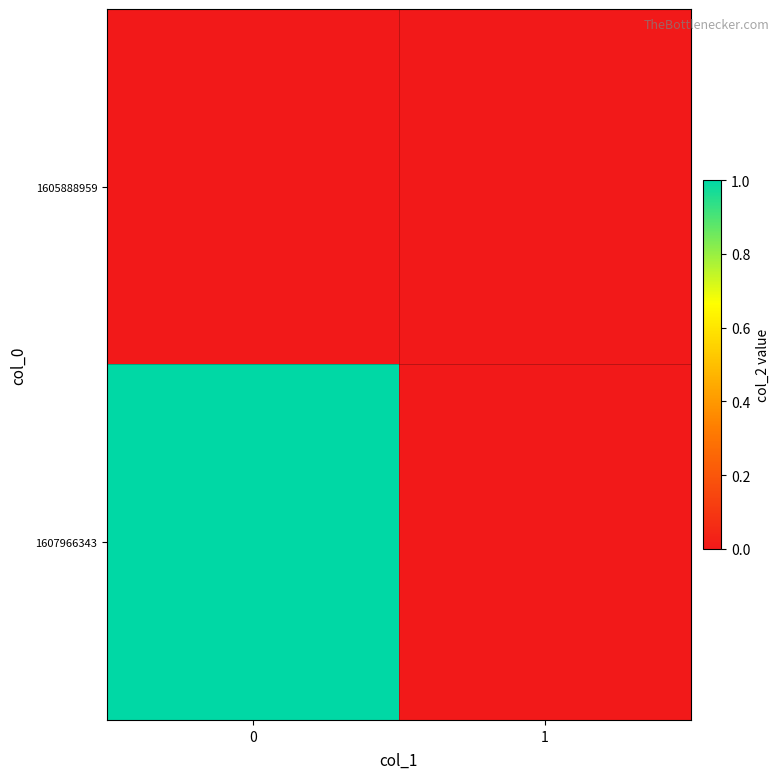

Which has a higher value, 1 or 0?

1